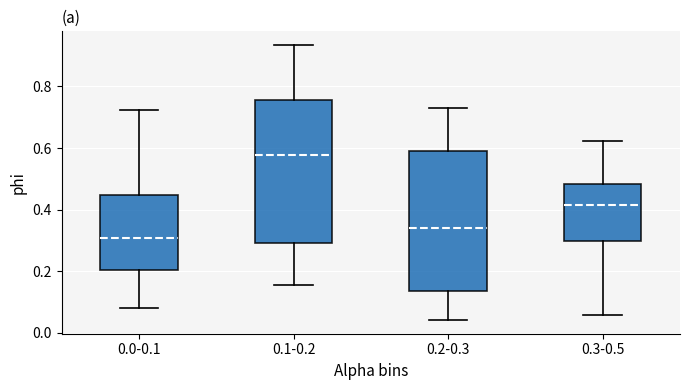

Which box has the highest median line?

0.1-0.2